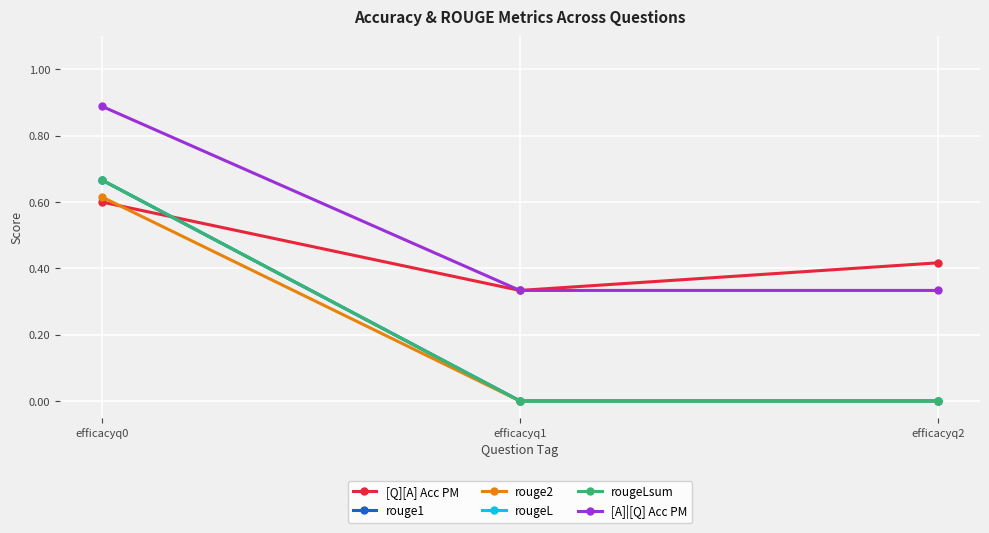

Is it true that rougeL equals 0.0 at efficacyq1?

True